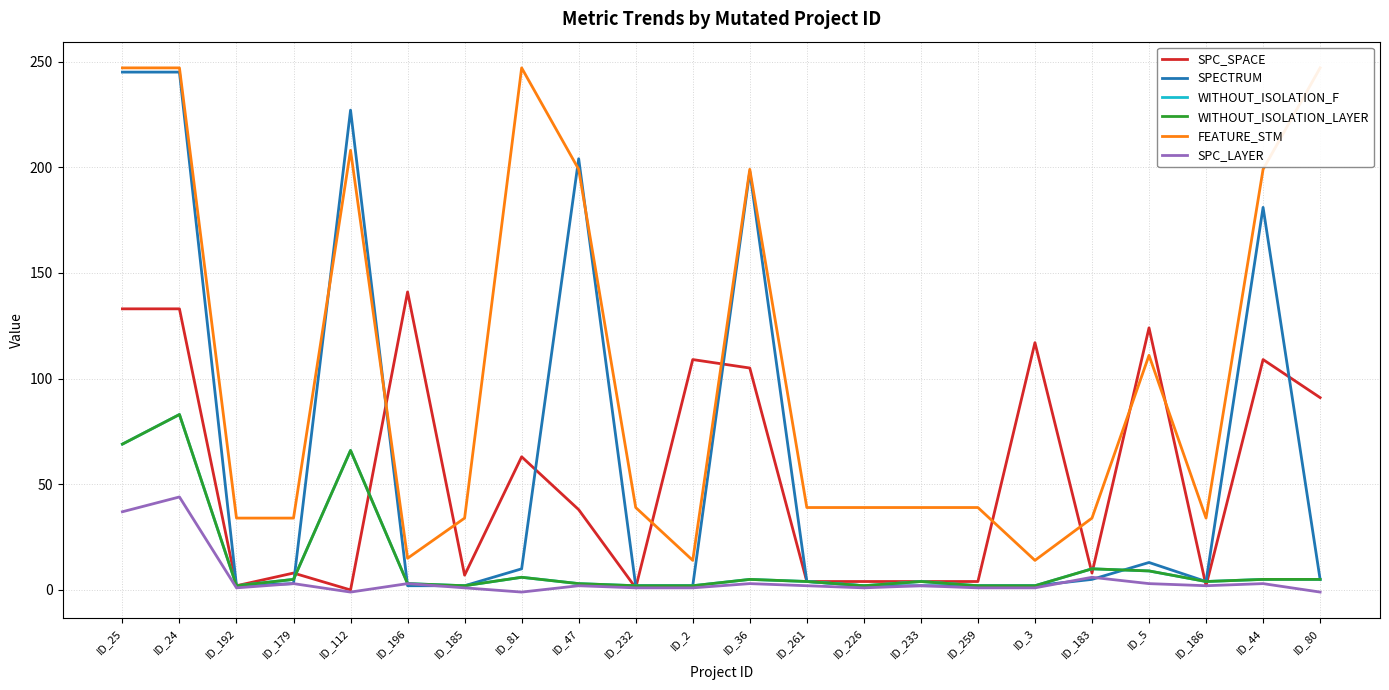

At which category does SPC_SPACE reach its first local peak?

ID_179